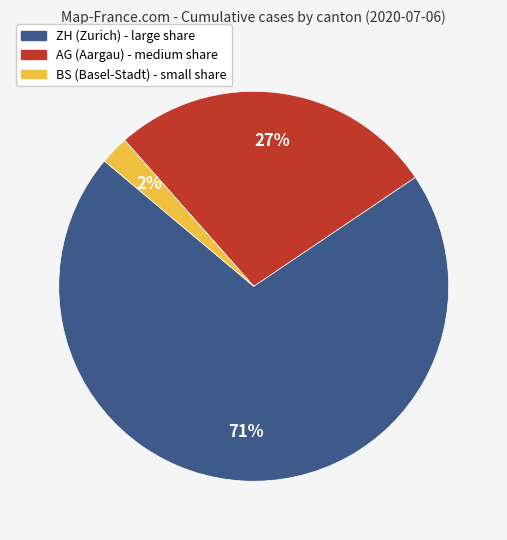

Is there any slice that represents more than half of the pie?

Yes